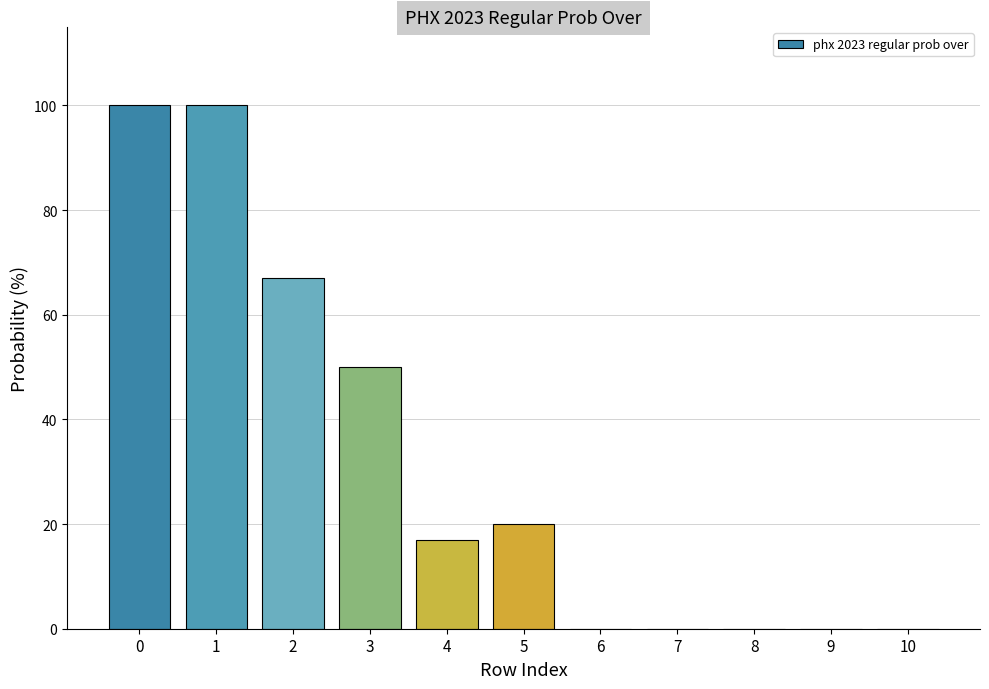

Count the number of data series in this chart.

1